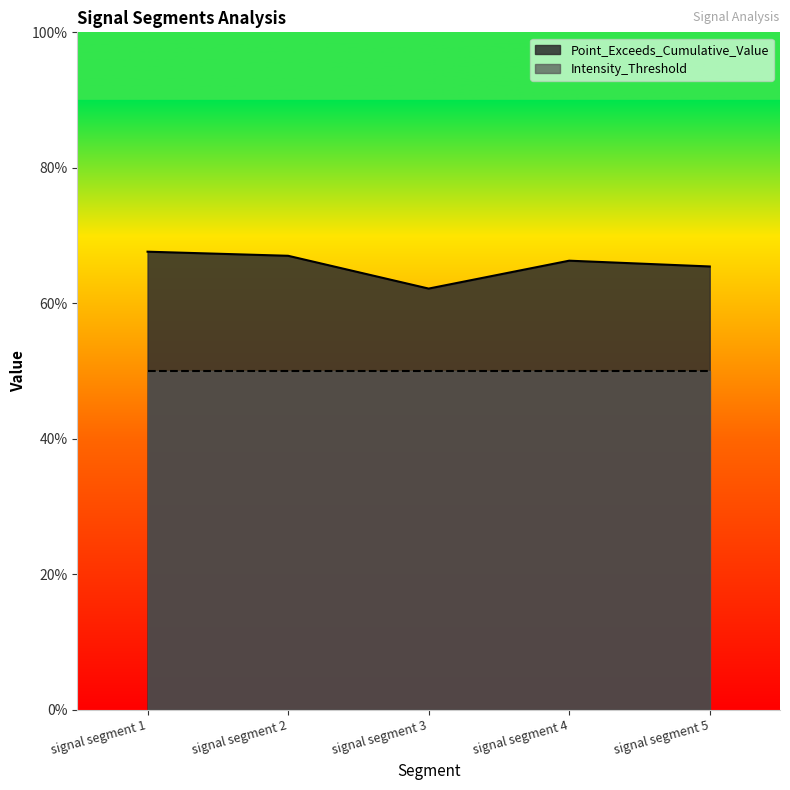

True or false: the data shows 0.7 at signal segment 4.

True